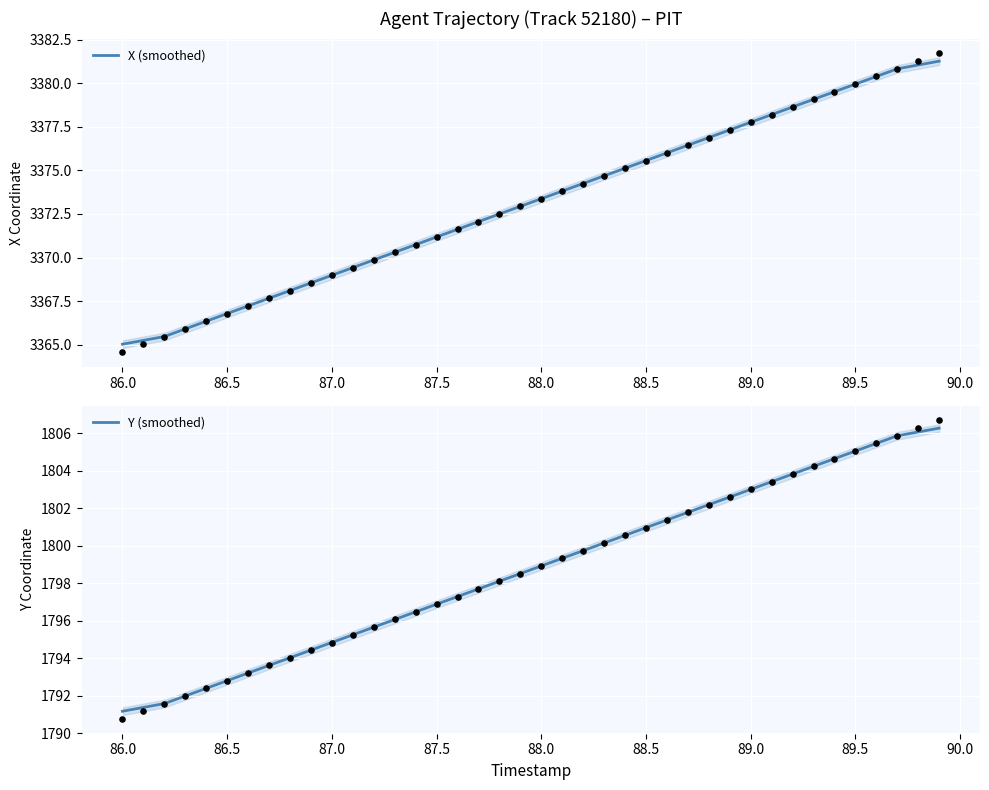

The value of X (smoothed) at 89.0 is 983.5. True or false?

False